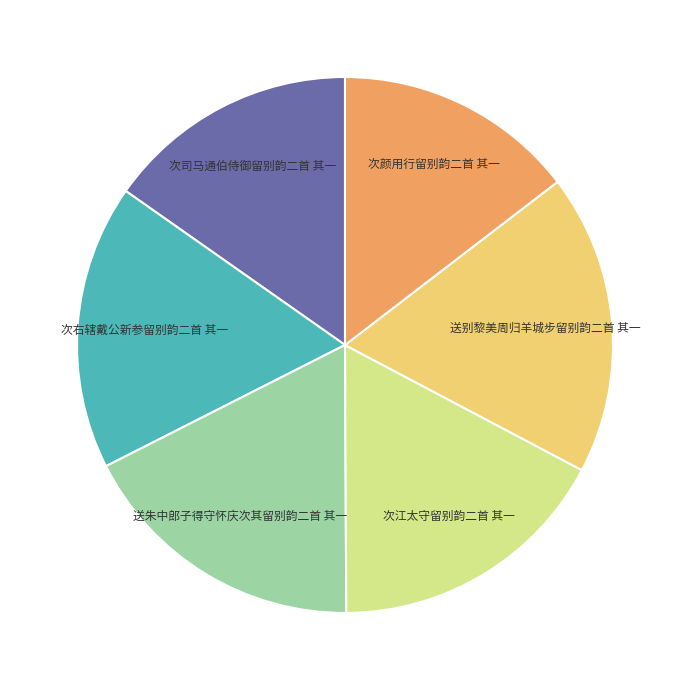

Which category has the biggest portion of the pie?

送别黎美周归羊城步留别韵二首 其一